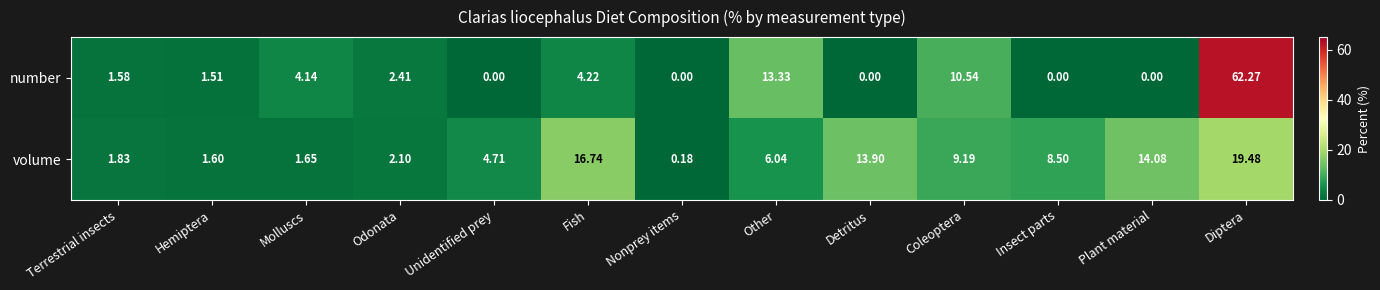

What is the spread (max minus min) of values at Unidentified prey?

4.7